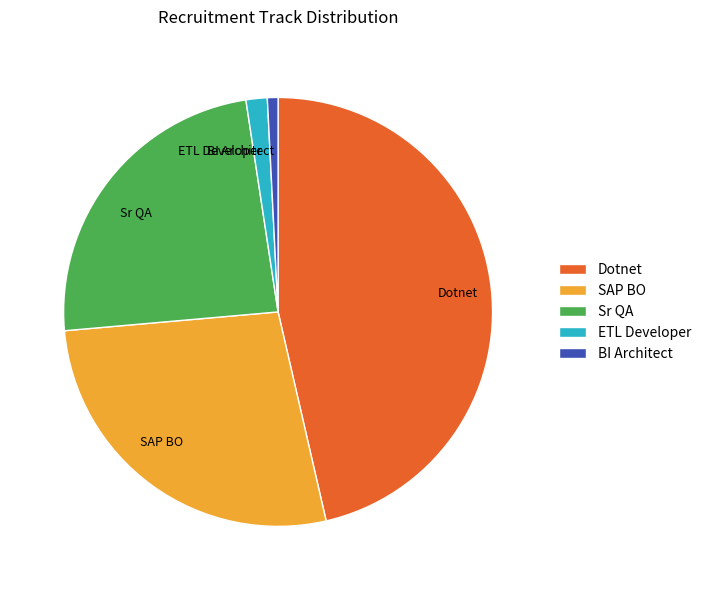

Does Dotnet account for over 50% of the chart?

No